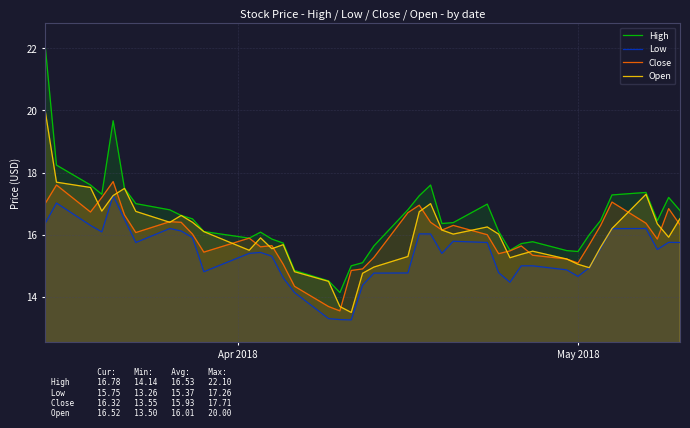

Which series has the largest total across all categories?

High